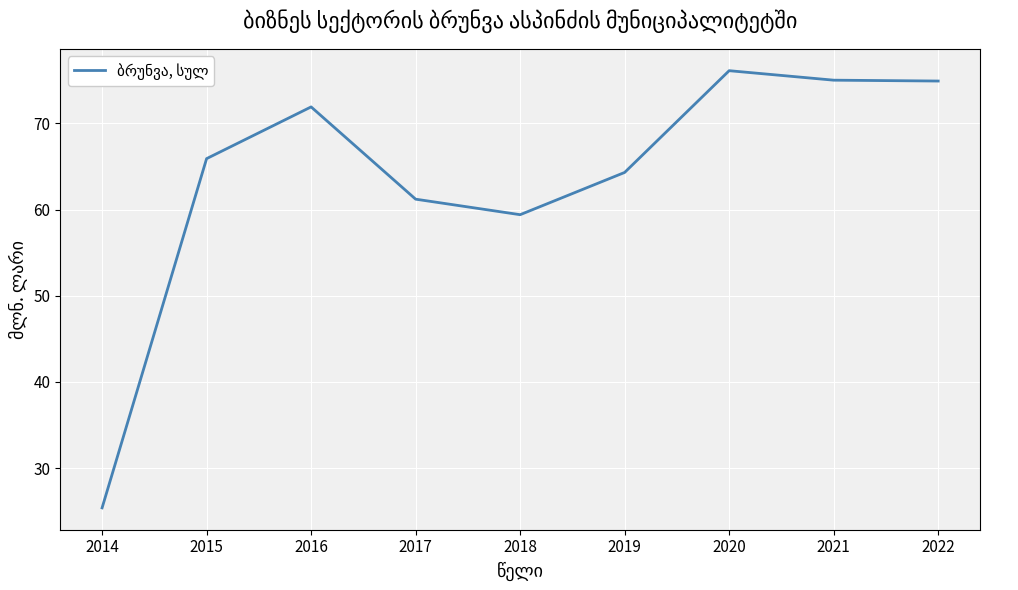

Approximately how many times larger is the value at 2018 compared to 2016?

0.8